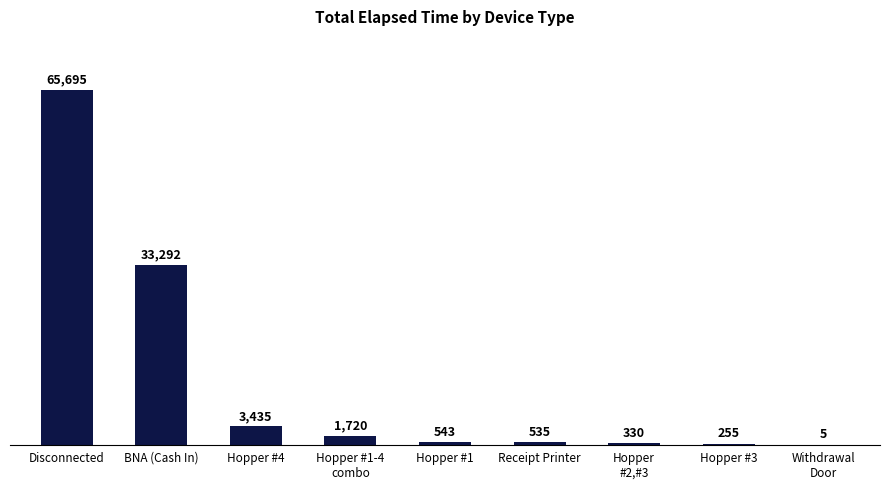

Reading left to right, list all the values displayed in this chart.

Disconnected=65695	BNA (Cash In)=33292	Hopper #4=3435	Hopper #1-4
combo=1720	Hopper #1=543	Receipt Printer=535	Hopper
#2,#3=330	Hopper #3=255	Withdrawal
Door=5